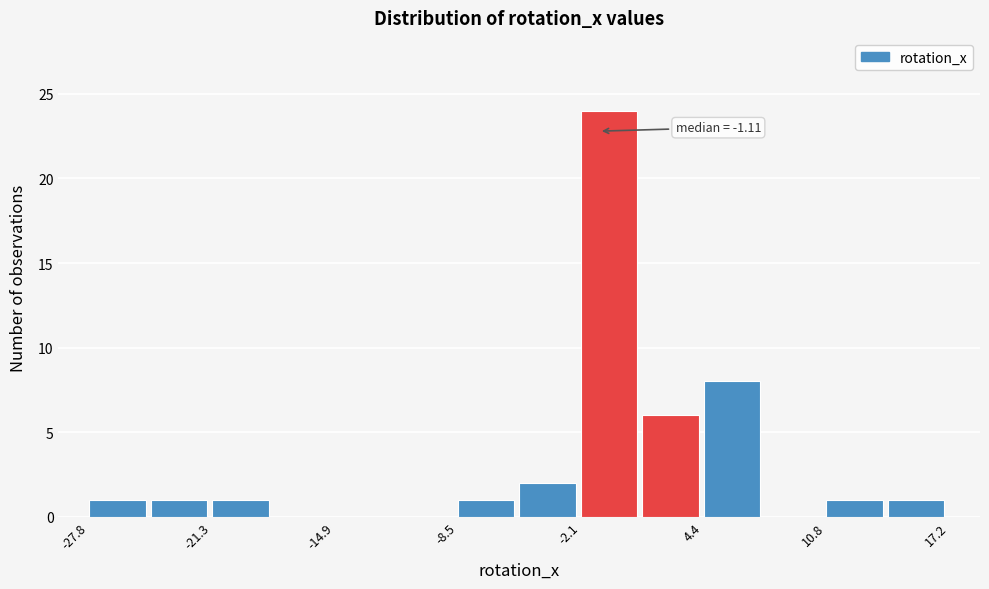

Read against the x-axis, roughly where is the centre of the tallest bar?

-1